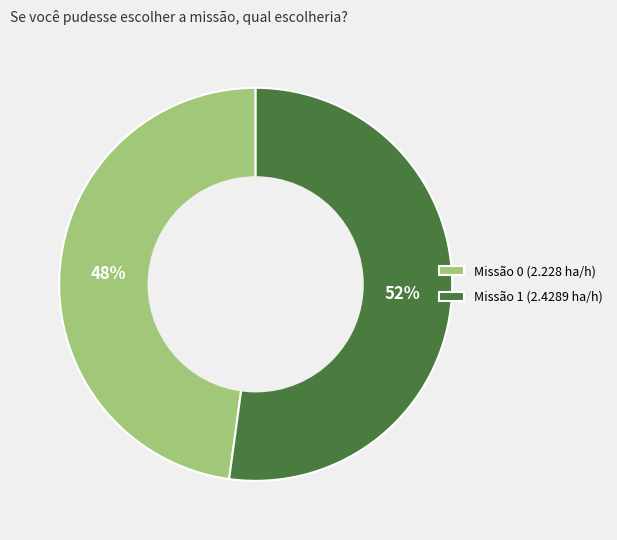

Which slice is the largest?

Missão 1 (2.4289 ha/h)